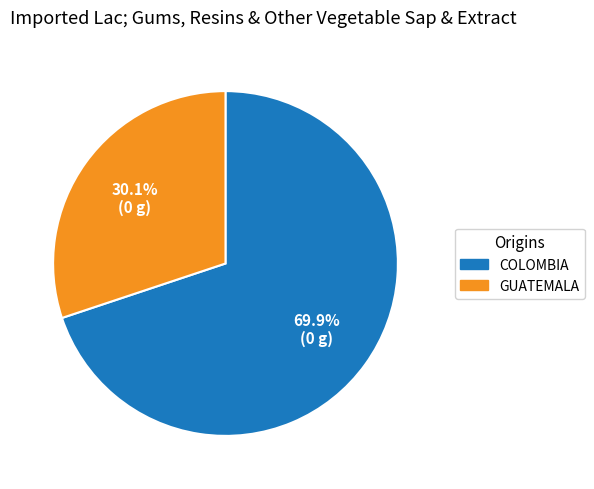

How many segments does this pie chart have?

2